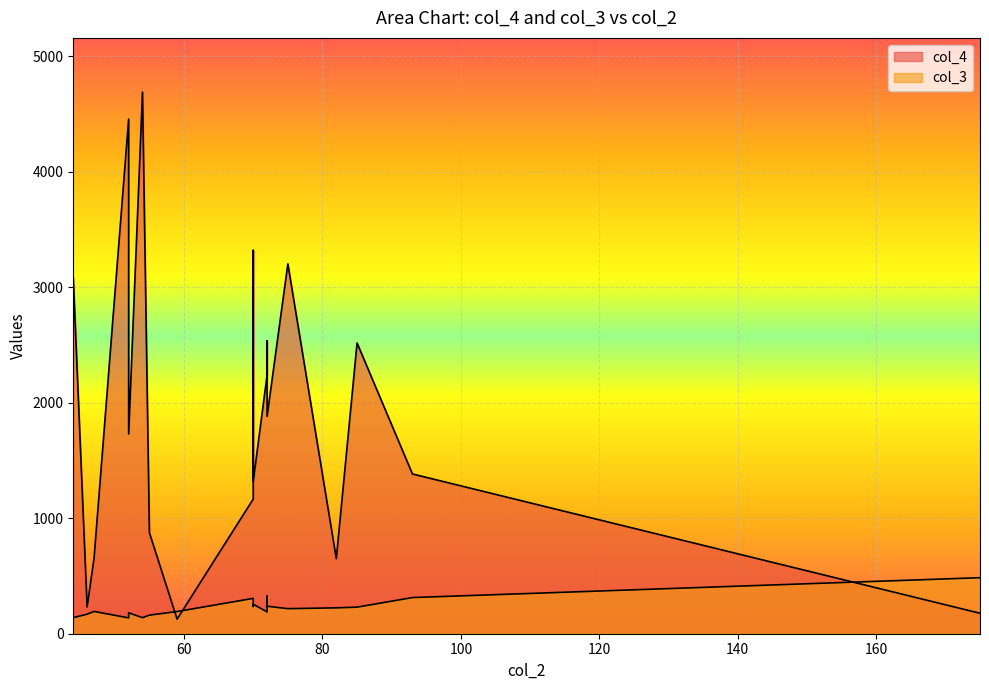

Which category has the lowest value in the col_4 series?

59